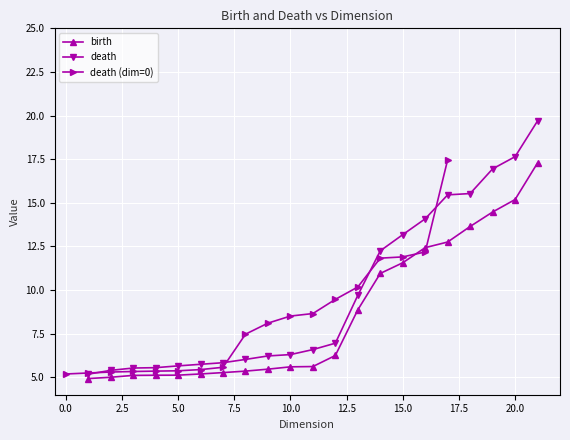

How many values in the death series are below 6?

7